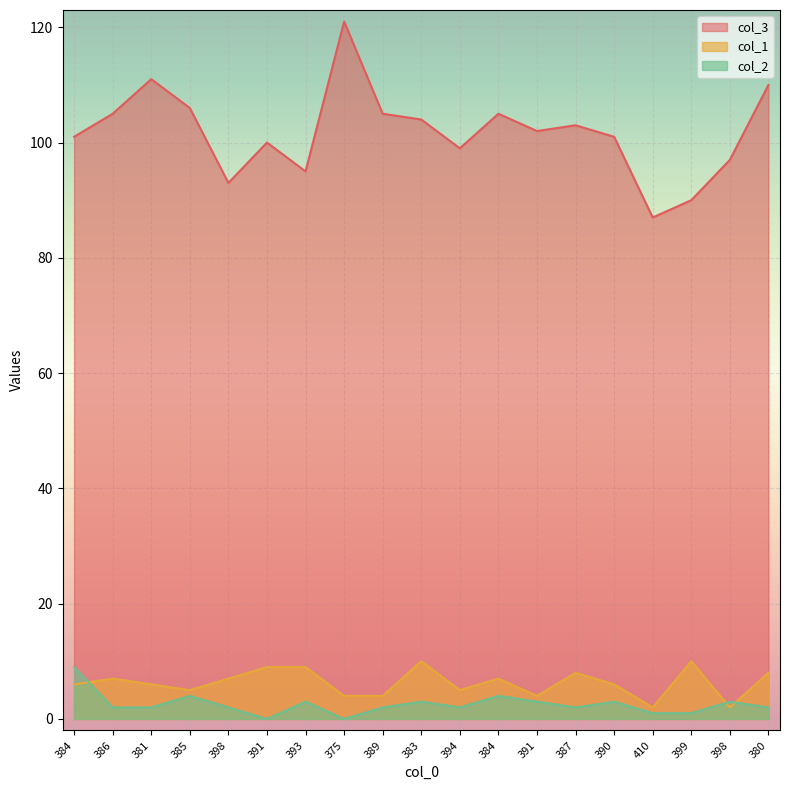

What is the average value of the col_3 series?

102